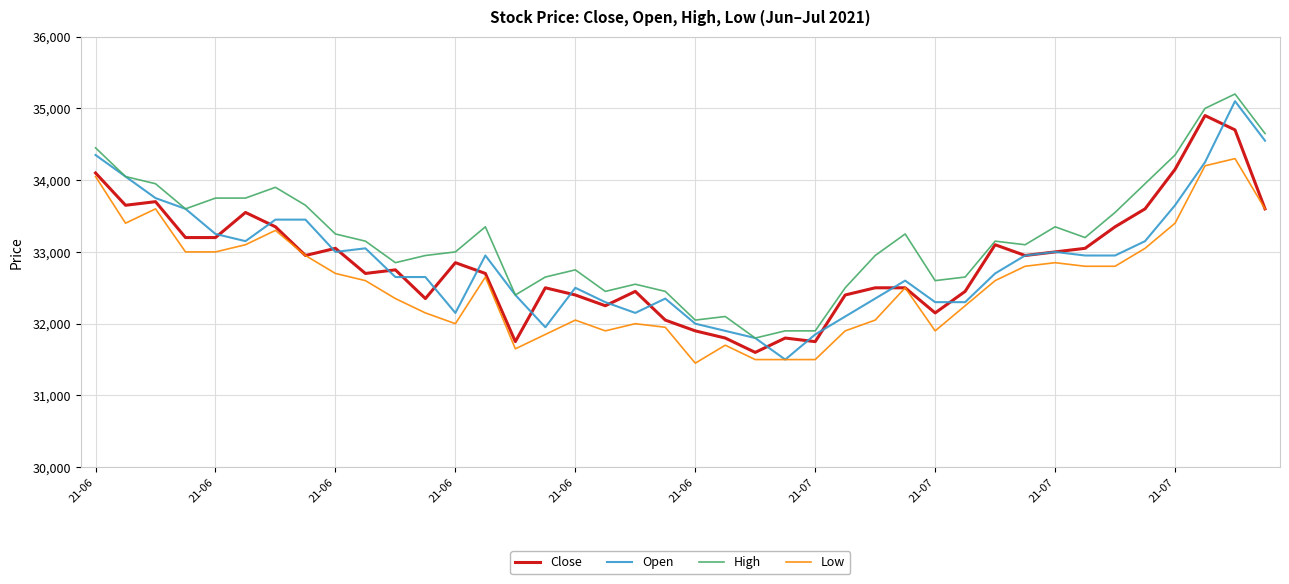

What is the minimum value shown in the chart?

31450